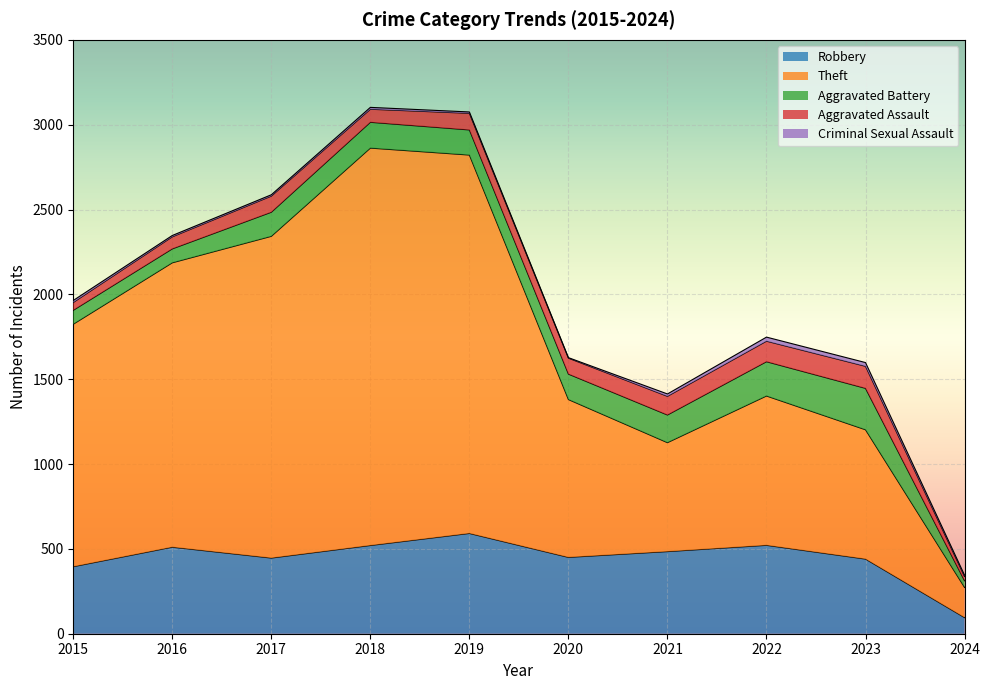

Does the chart display data point markers on the line(s)?

No